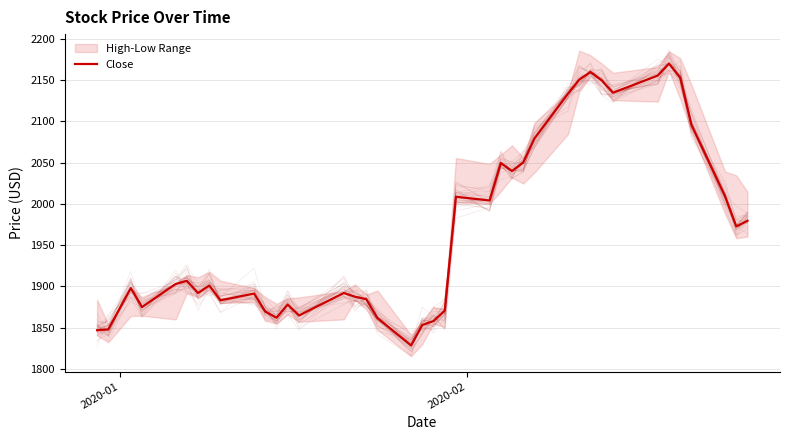

What is the difference between the second highest and minimum values?

331.7